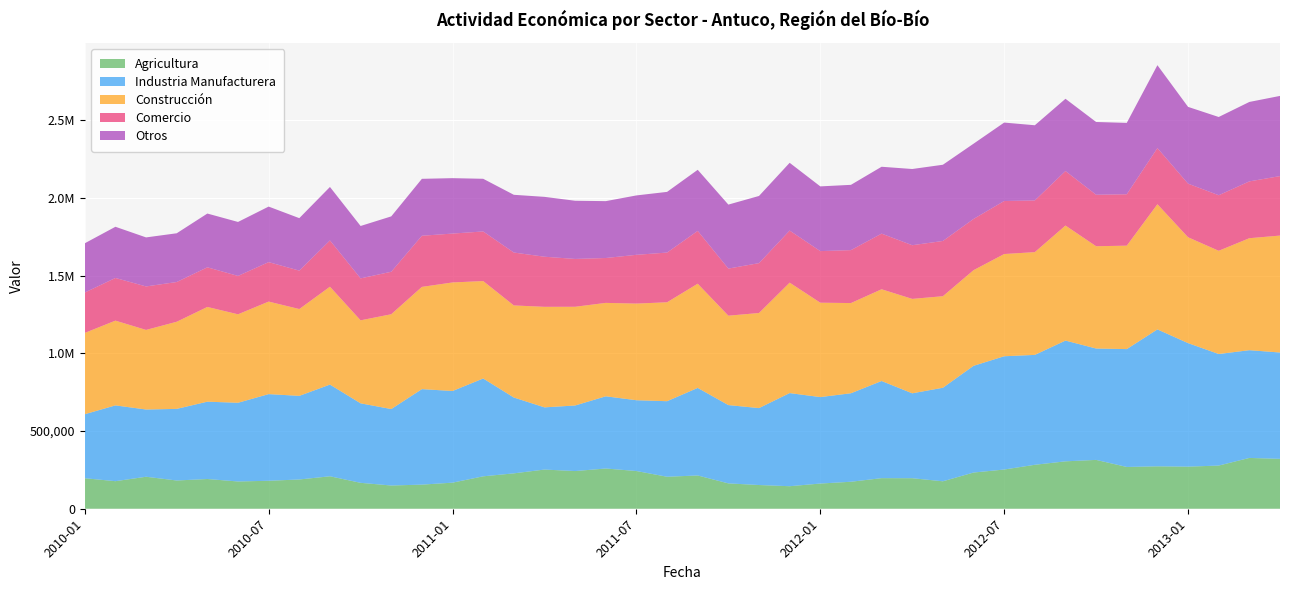

Reading left to right, extract all data points from this chart.

Agricultura: 2010-01=196480	2010-02=177445	2010-03=206012	2010-04=181910	2010-05=191458	2010-06=175540	2010-07=180117	2010-08=188395	2010-09=208995	2010-10=166878	2010-11=149556	2010-12=155296	2011-01=167915	2011-02=208753	2011-03=227833	2011-04=252273	2011-05=242666	2011-06=259082	2011-07=242880	2011-08=206046	2011-09=214256	2011-10=163272	2011-11=152700	2011-12=145066	2012-01=162238	2012-02=173787	2012-03=196983	2012-04=196601	2012-05=176749	2012-06=233093	2012-07=252524	2012-08=283030	2012-09=305236	2012-10=314497	2012-11=269068	2012-12=273116	2013-01=271111	2013-02=278024	2013-03=327193	2013-04=321322
Industria Manufacturera: 2010-01=412151	2010-02=488027	2010-03=432910	2010-04=461050	2010-05=497923	2010-06=506829	2010-07=557946	2010-08=538449	2010-09=590416	2010-10=511886	2010-11=492288	2010-12=614911	2011-01=590246	2011-02=629971	2011-03=488329	2011-04=400442	2011-05=422167	2011-06=464898	2011-07=455834	2011-08=486375	2011-09=563772	2011-10=504138	2011-11=495390	2011-12=599657	2012-01=556725	2012-02=569833	2012-03=625524	2012-04=546582	2012-05=602309	2012-06=687120	2012-07=729285	2012-08=707602	2012-09=777576	2012-10=717110	2012-11=758898	2012-12=881685	2013-01=795405	2013-02=718300	2013-03=693754	2013-04=684618
Construcción: 2010-01=523542	2010-02=545822	2010-03=512542	2010-04=561159	2010-05=610034	2010-06=569715	2010-07=595895	2010-08=559121	2010-09=630336	2010-10=534511	2010-11=610630	2010-12=658363	2011-01=698983	2011-02=627439	2011-03=593034	2011-04=647498	2011-05=635709	2011-06=601608	2011-07=622286	2011-08=637089	2011-09=671047	2011-10=575770	2011-11=612360	2011-12=711261	2012-01=607795	2012-02=580803	2012-03=590753	2012-04=608095	2012-05=589527	2012-06=615956	2012-07=658359	2012-08=661810	2012-09=740808	2012-10=658793	2012-11=666076	2012-12=806079	2013-01=681691	2013-02=664721	2013-03=721145	2013-04=753076
Comercio: 2010-01=259978	2010-02=274740	2010-03=280019	2010-04=255794	2010-05=255293	2010-06=247023	2010-07=254085	2010-08=247374	2010-09=297931	2010-10=270119	2010-11=273570	2010-12=329334	2011-01=314729	2011-02=319387	2011-03=340566	2011-04=322602	2011-05=308007	2011-06=288970	2011-07=314079	2011-08=320115	2011-09=340139	2011-10=303275	2011-11=321116	2011-12=335310	2012-01=332230	2012-02=340839	2012-03=358378	2012-04=345611	2012-05=355675	2012-06=329825	2012-07=341385	2012-08=332727	2012-09=351000	2012-10=331482	2012-11=330980	2012-12=361474	2013-01=345186	2013-02=357732	2013-03=365799	2013-04=382952
Otros: 2010-01=317149	2010-02=329632	2010-03=315686	2010-04=313894	2010-05=346132	2010-06=347606	2010-07=357615	2010-08=337792	2010-09=344318	2010-10=337309	2010-11=356506	2010-12=366523	2011-01=356811	2011-02=339110	2011-03=371766	2011-04=385498	2011-05=374625	2011-06=366177	2011-07=382444	2011-08=390676	2011-09=393287	2011-10=411988	2011-11=432462	2011-12=436303	2012-01=416732	2012-02=420425	2012-03=430474	2012-04=490726	2012-05=490809	2012-06=484506	2012-07=505056	2012-08=484142	2012-09=465187	2012-10=468522	2012-11=459608	2012-12=533795	2013-01=494303	2013-02=503797	2013-03=511536	2013-04=516328